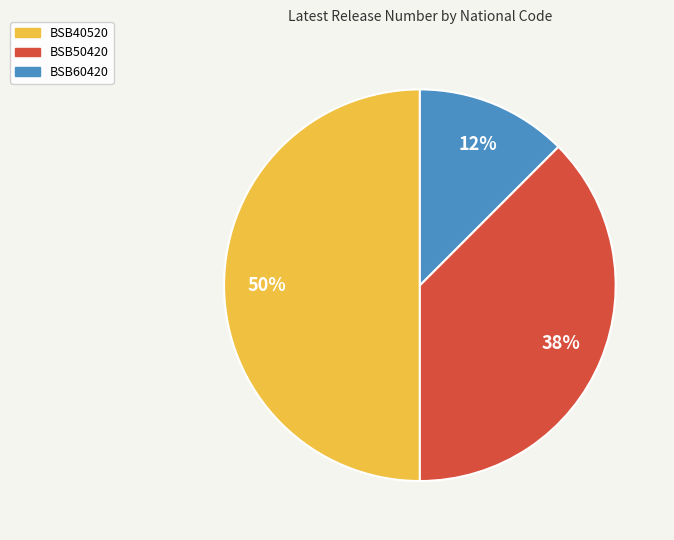

The BSB50420 slice represents 38% of the pie. True or false?

True